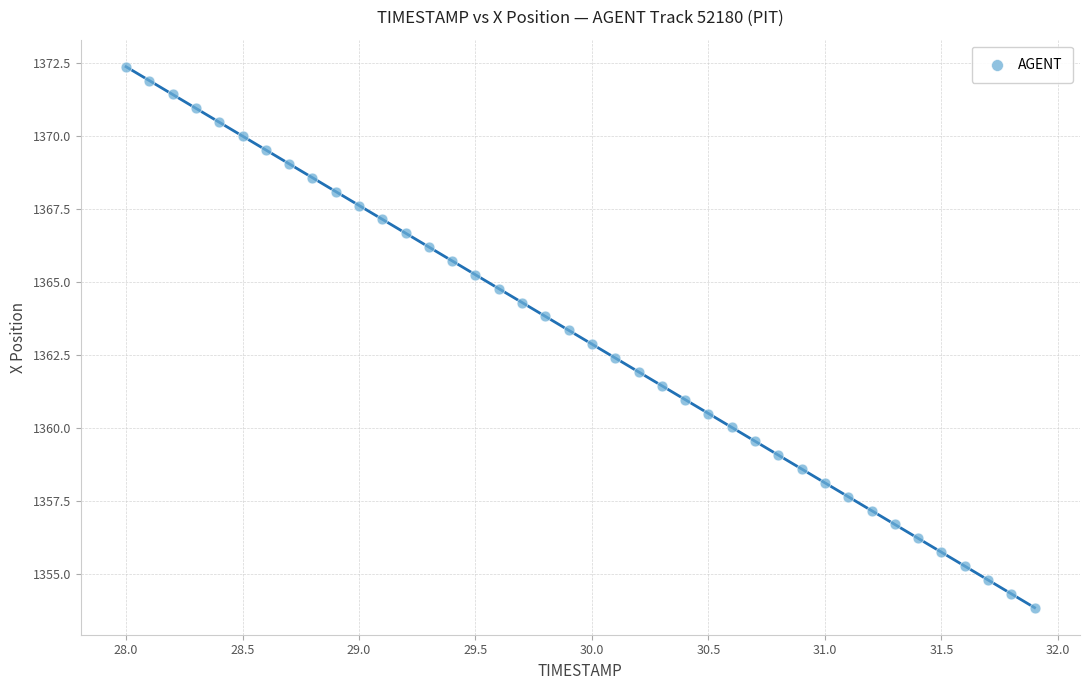

What is the range of Y values (max minus min)?

18.5